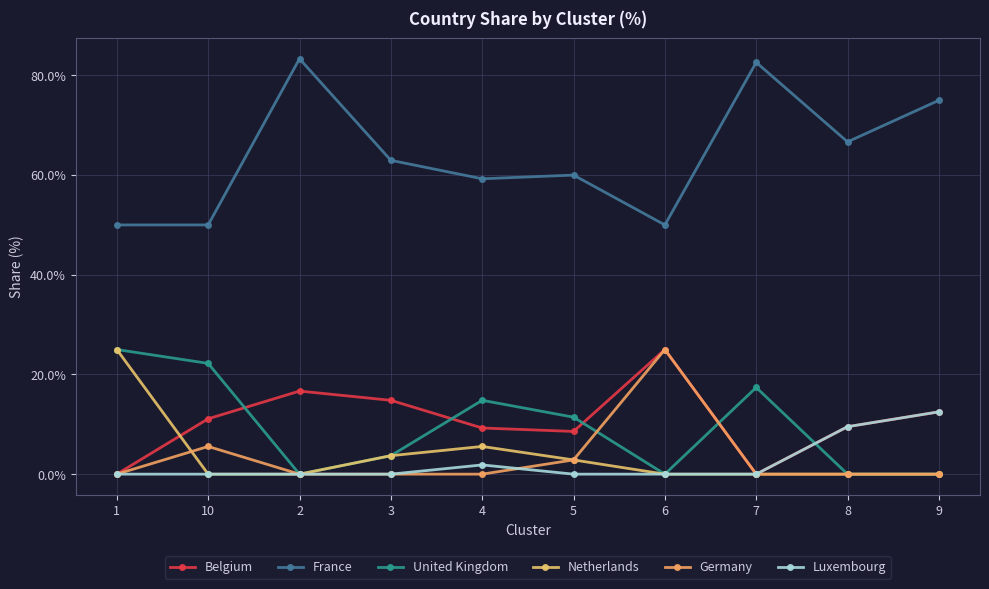

How many data points in United Kingdom are less than 11?

5